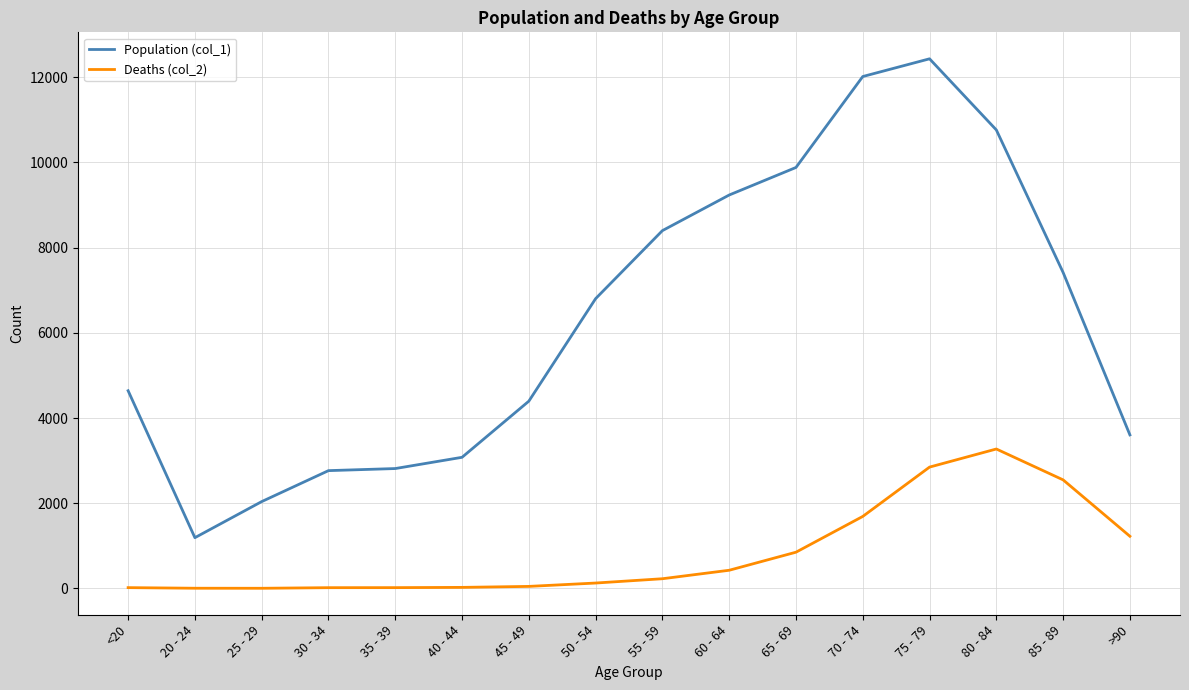

Rank the series by their maximum value, from lowest to highest.

Deaths (col_2), Population (col_1)